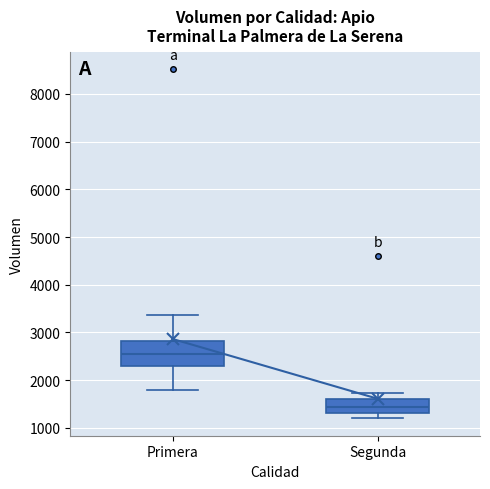

Which box's median line is the lowest?

Segunda